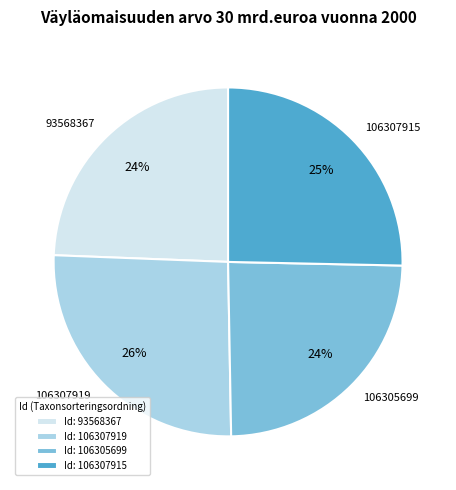

How many slices are in this pie chart?

4